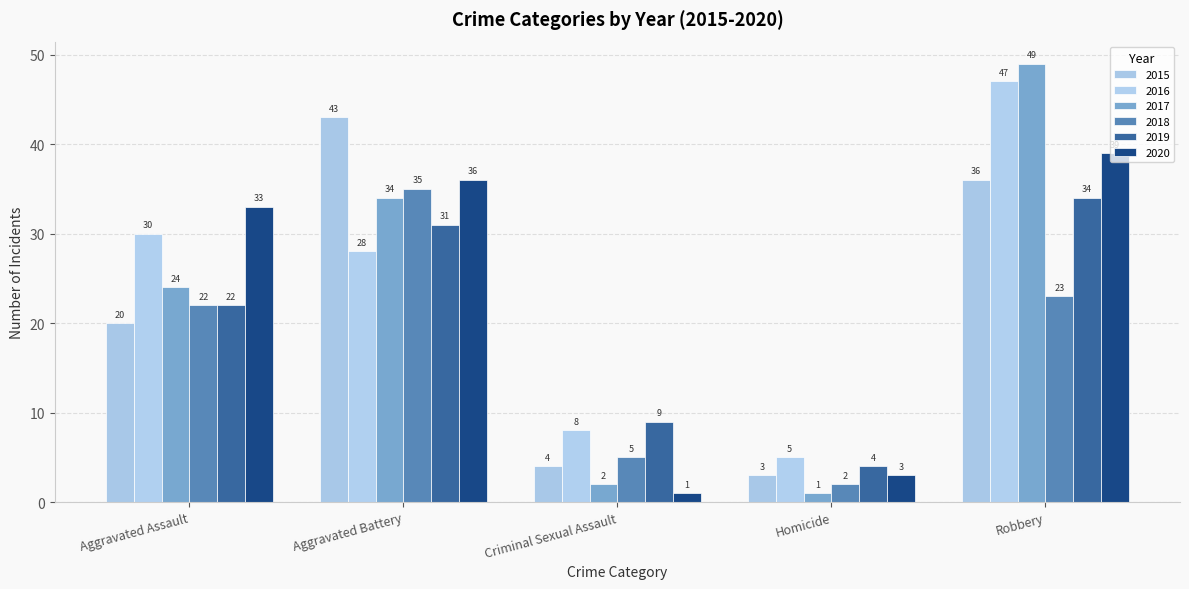

Reading left to right, list all the values displayed in this chart.

2015: 20	43	4	3	36
2016: 30	28	8	5	47
2017: 24	34	2	1	49
2018: 22	35	5	2	23
2019: 22	31	9	4	34
2020: 33	36	1	3	39